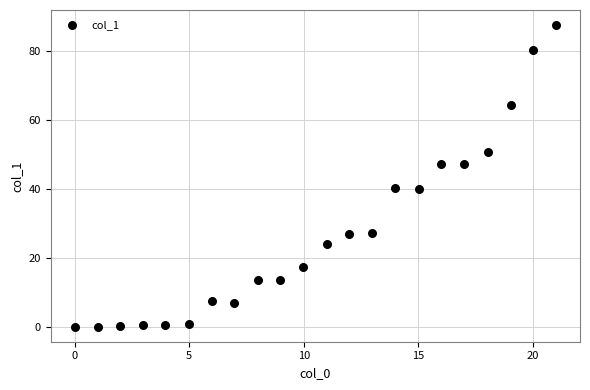

What is the range of X values (max minus min)?

21.0